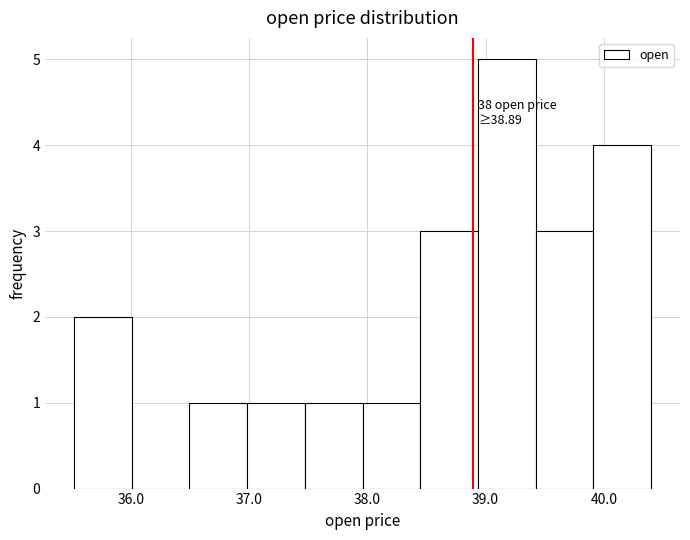

Over which range of the x-axis is the bar tallest?

38.9 to 39.4